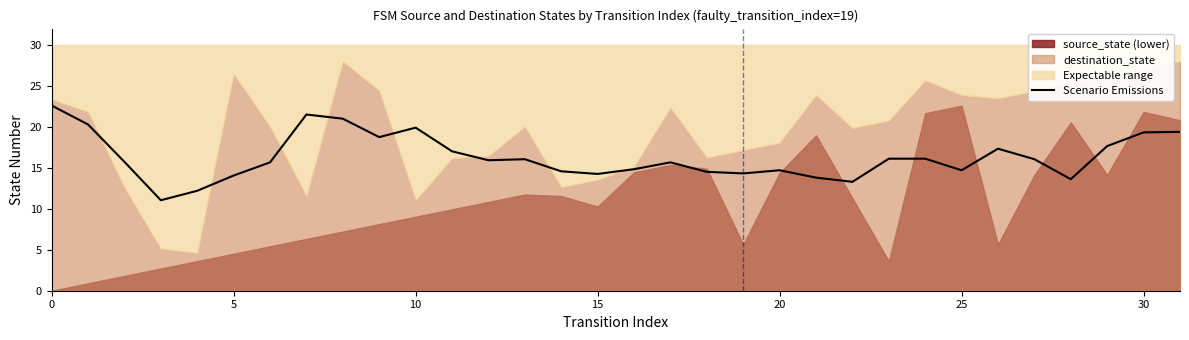

Is it true that Scenario Emissions equals 3.4 at 20?

False